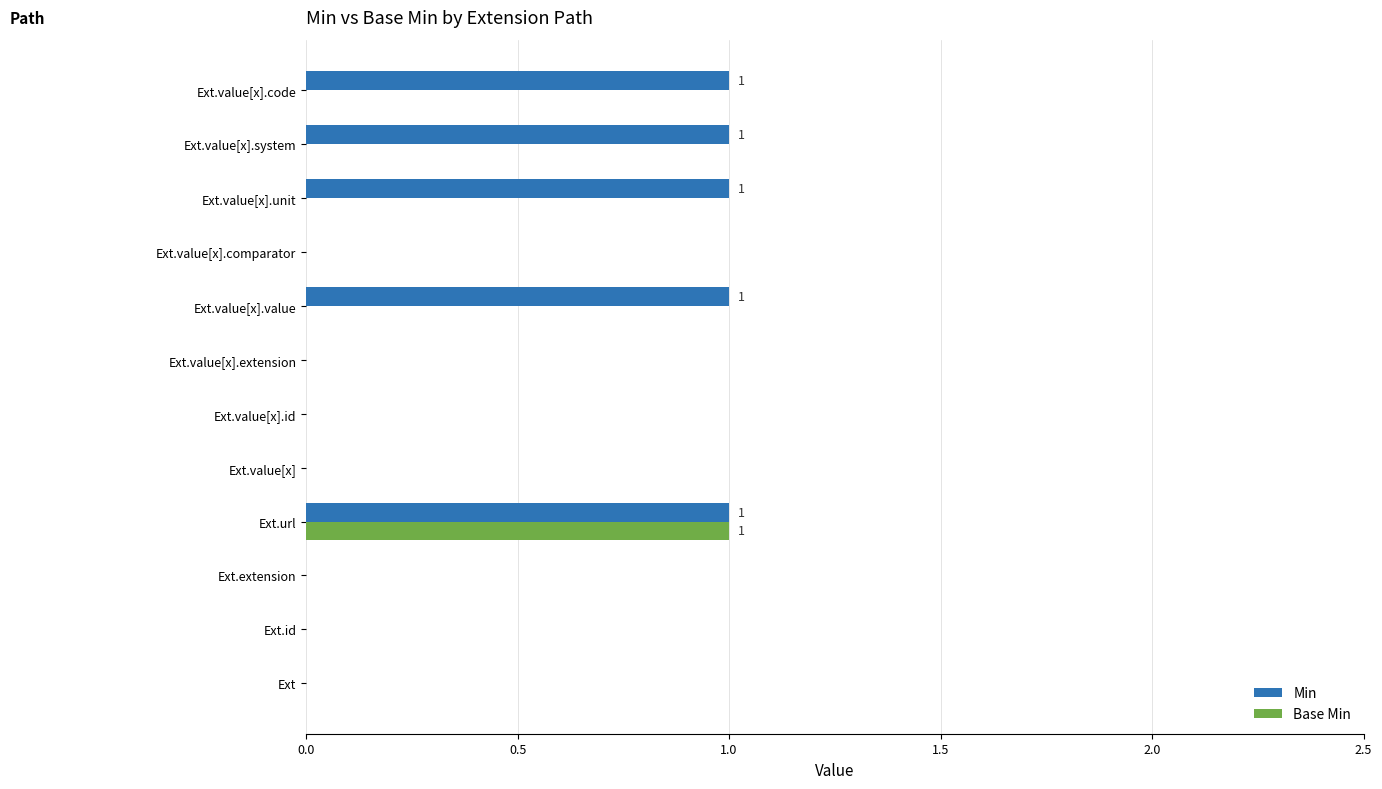

What is the highest value of the Min series?

1